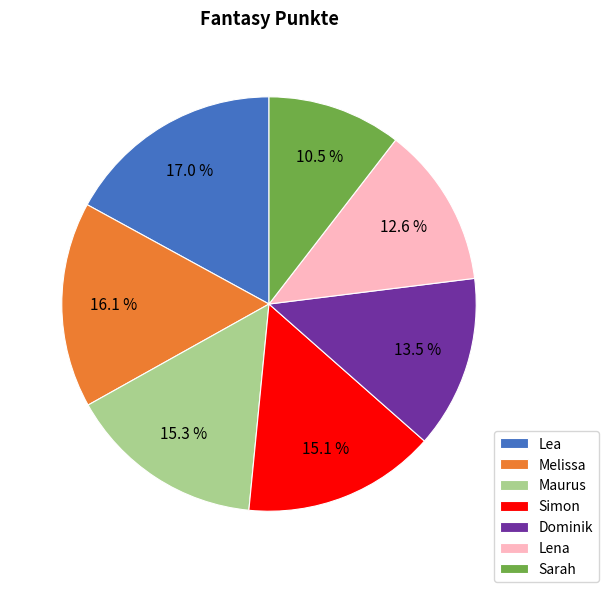

Approximately how many times larger is the value at Sarah compared to Melissa?

0.7